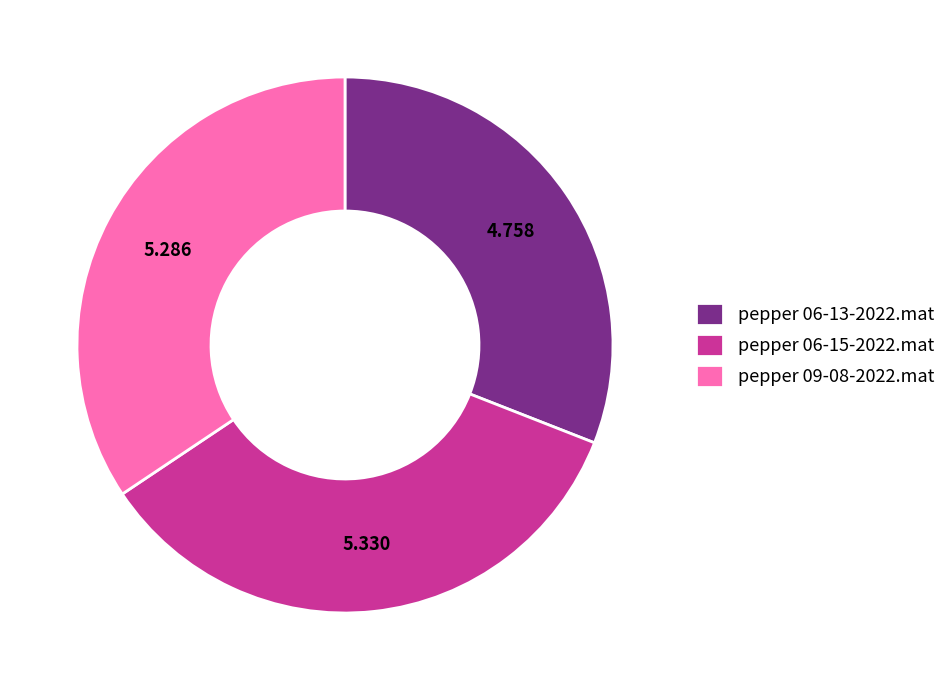

Is there a majority slice in this chart?

No